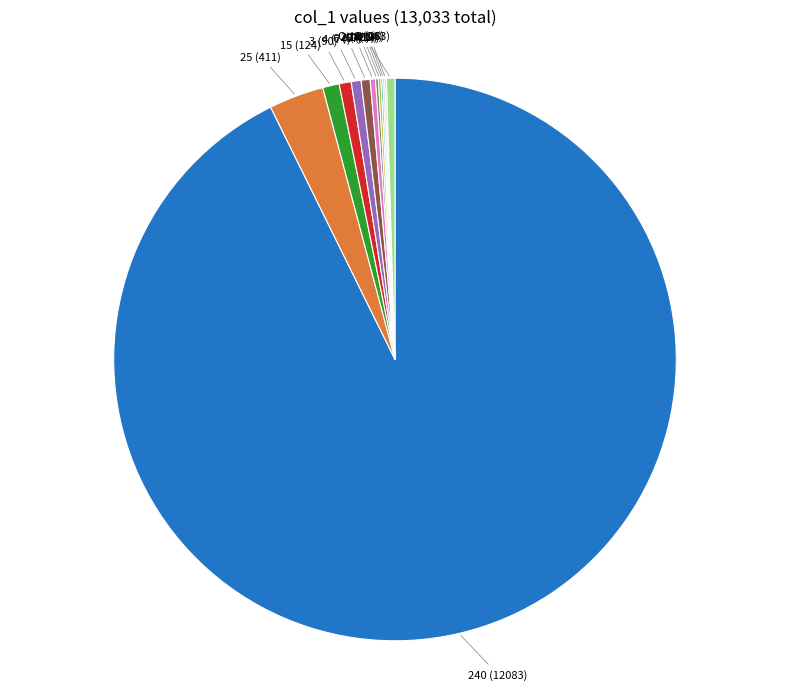

Is there a majority slice in this chart?

Yes